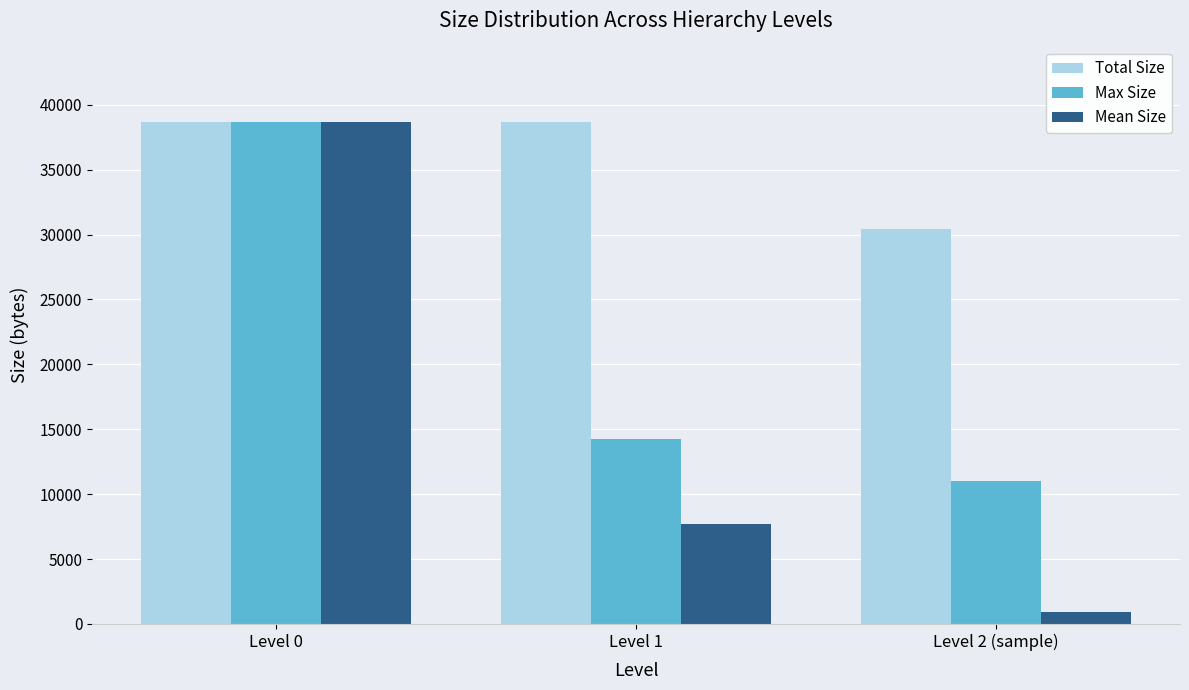

What is the difference between the highest and lowest values at Level 2 (sample)?

29550